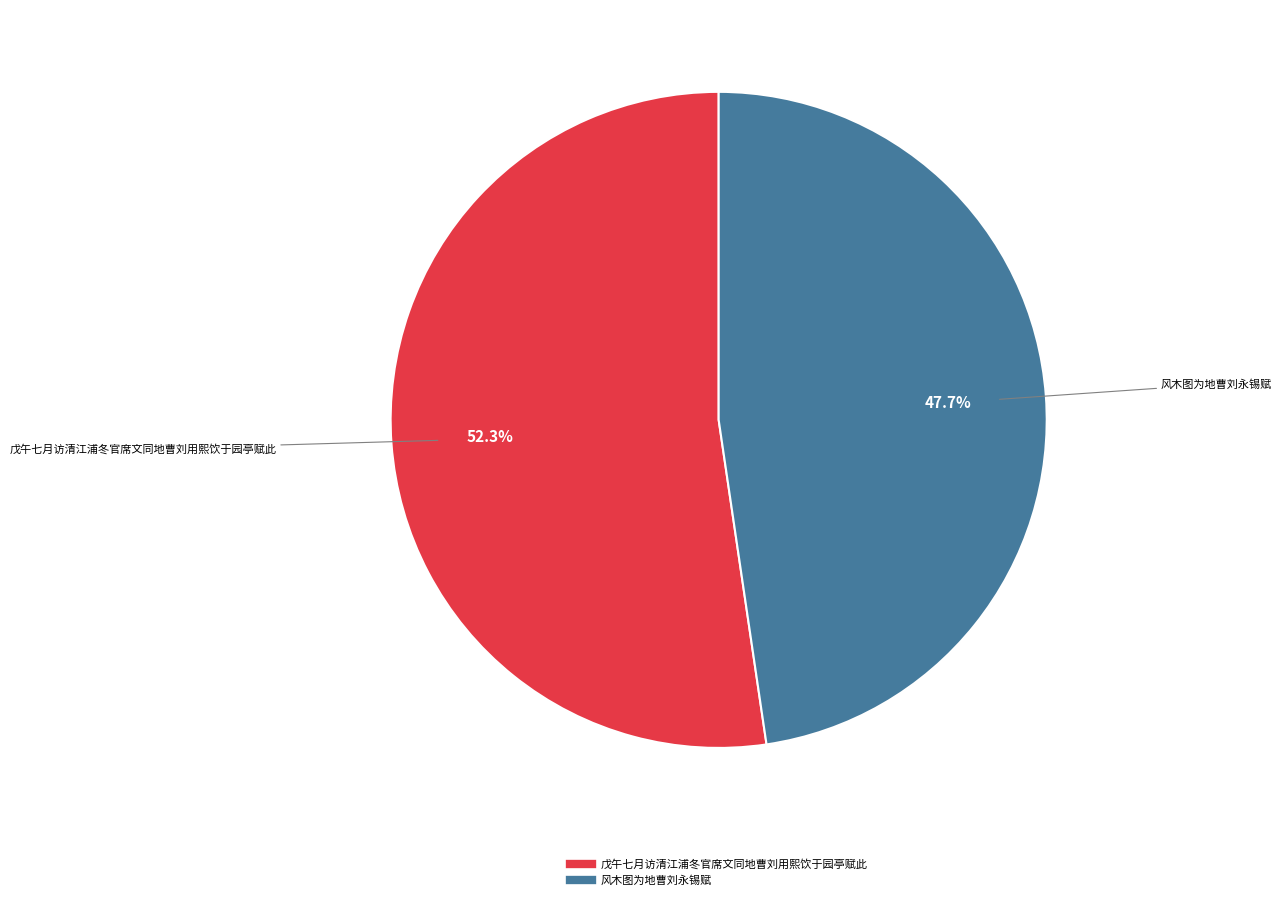

Count the number of slices in the pie.

2